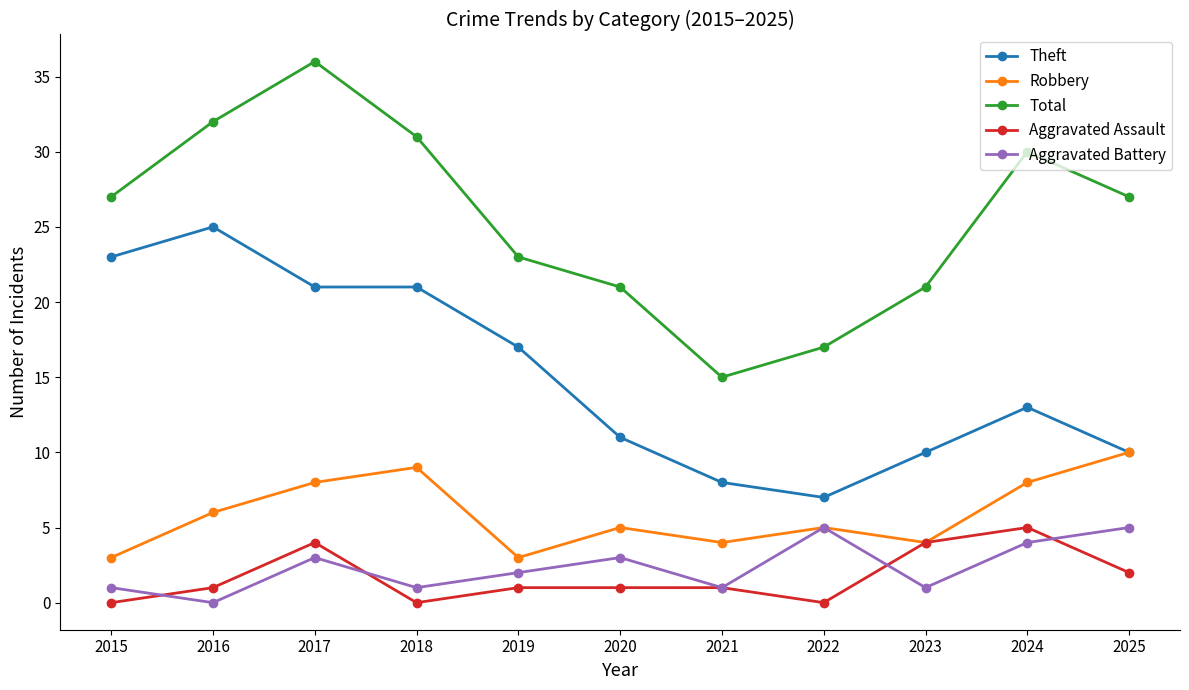

What is the sum of all Total values?

280